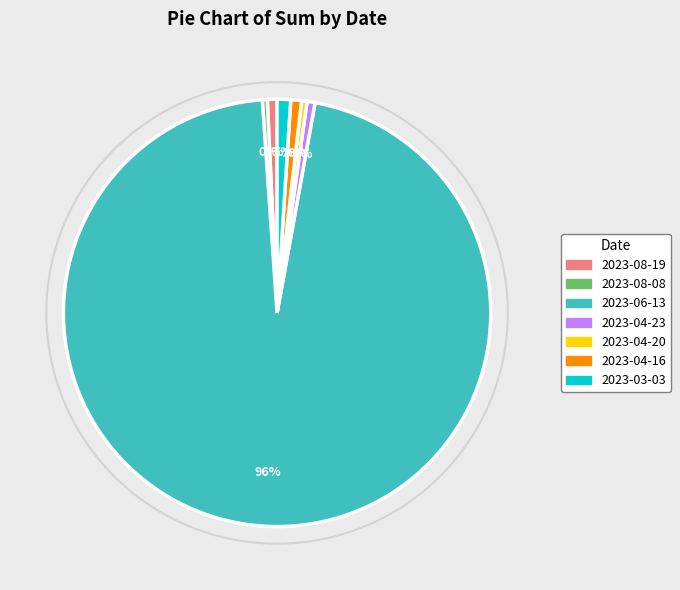

Which has a higher value, 2023-06-13 or 2023-04-20?

2023-06-13